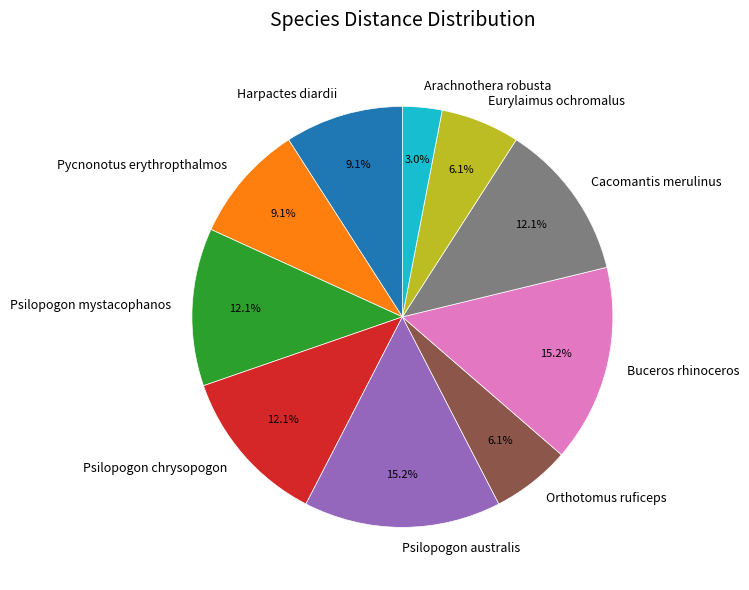

Between Cacomantis merulinus and Orthotomus ruficeps, which is larger?

Cacomantis merulinus